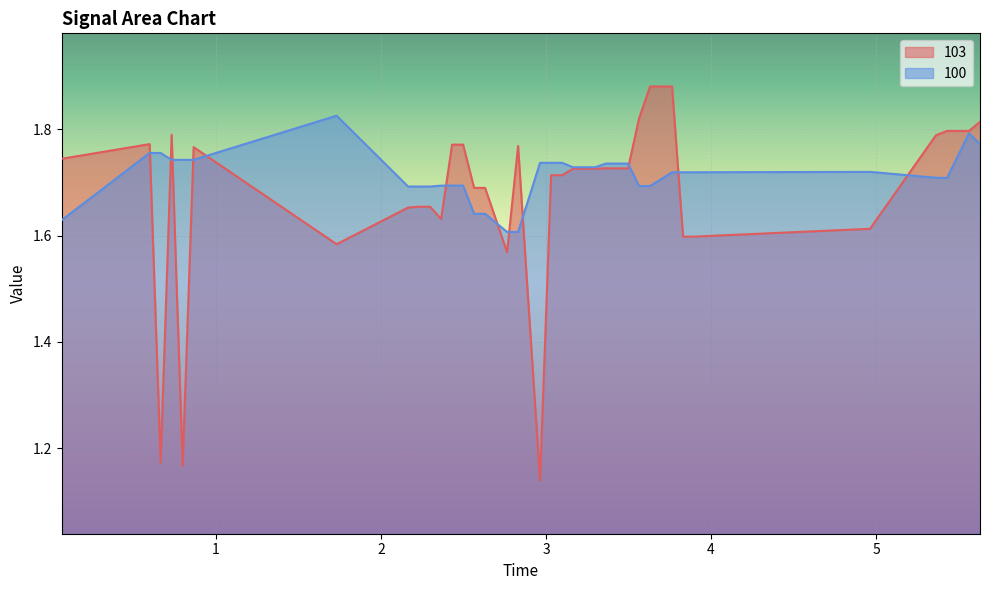

Count the number of data series in this chart.

2